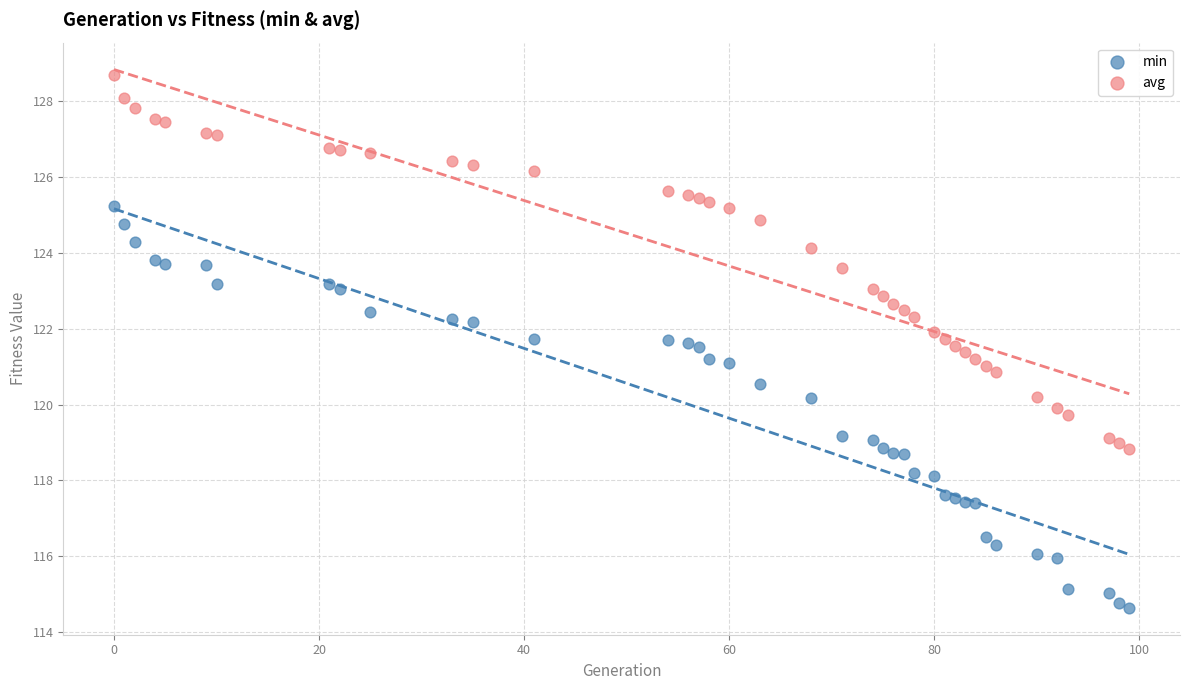

Which series has the widest spread of Y values?

min